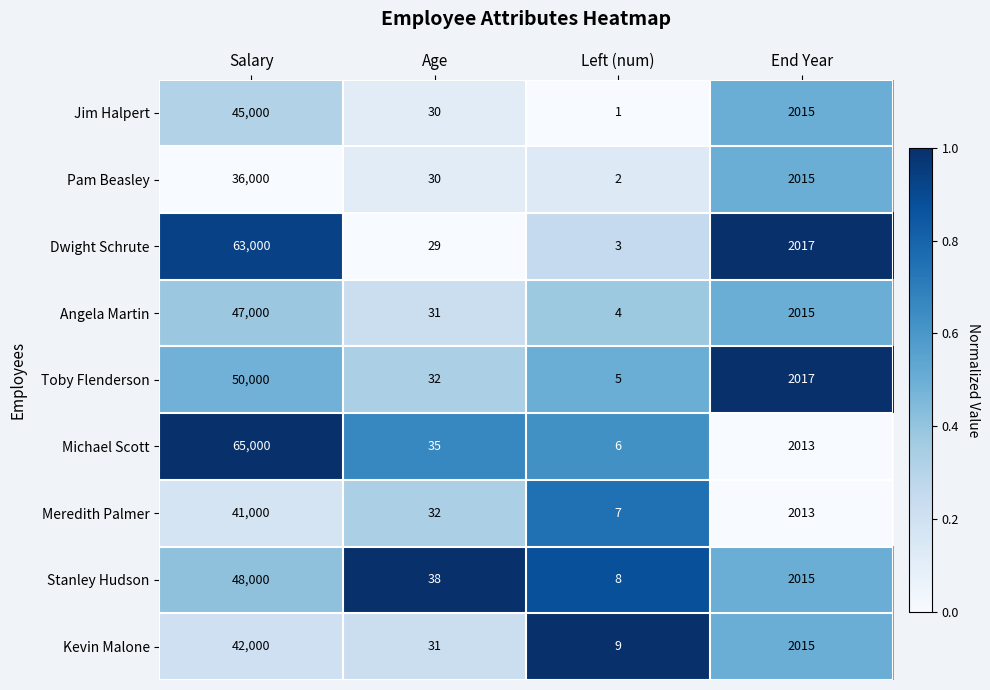

The value of Dwight Schrute at Left (num) is 3. True or false?

True